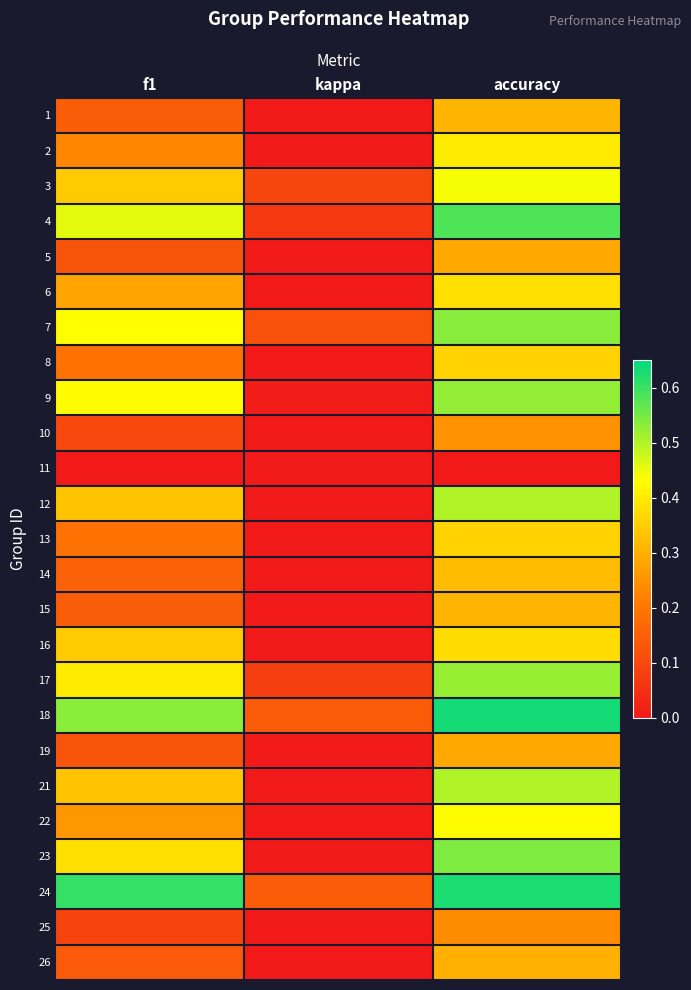

List the series in order of their peak value, highest first.

18, 24, 4, 23, 7, 9, 17, 12, 21, 3, 22, 2, 6, 16, 8, 13, 14, 1, 15, 26, 5, 19, 10, 25, 11